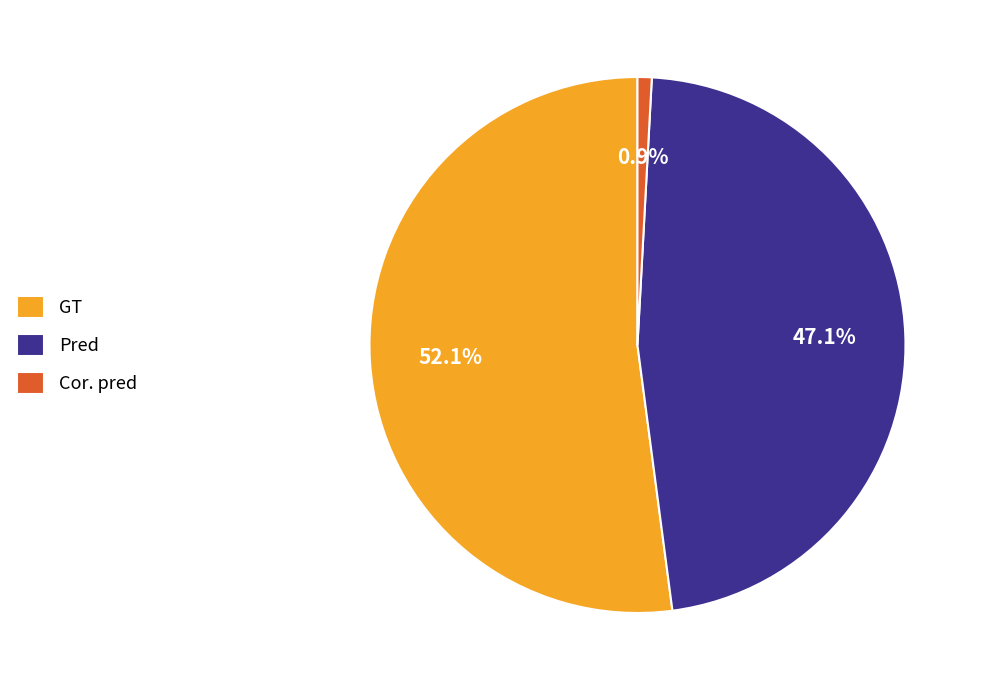

To the nearest percent, what portion does Cor. pred represent?

1%